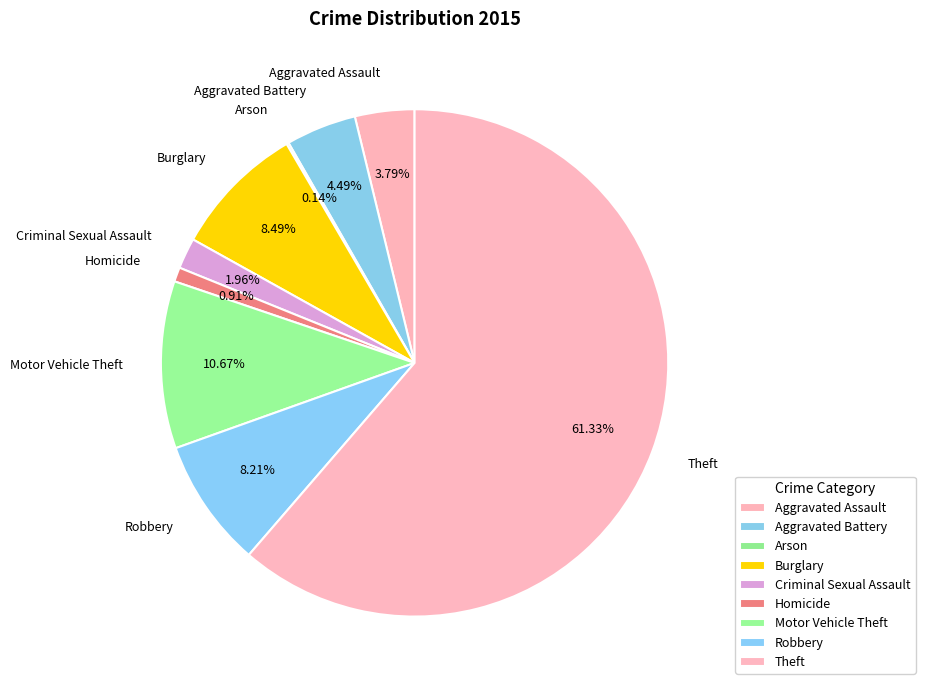

Is the sum of Aggravated Battery and Motor Vehicle Theft greater than half?

No